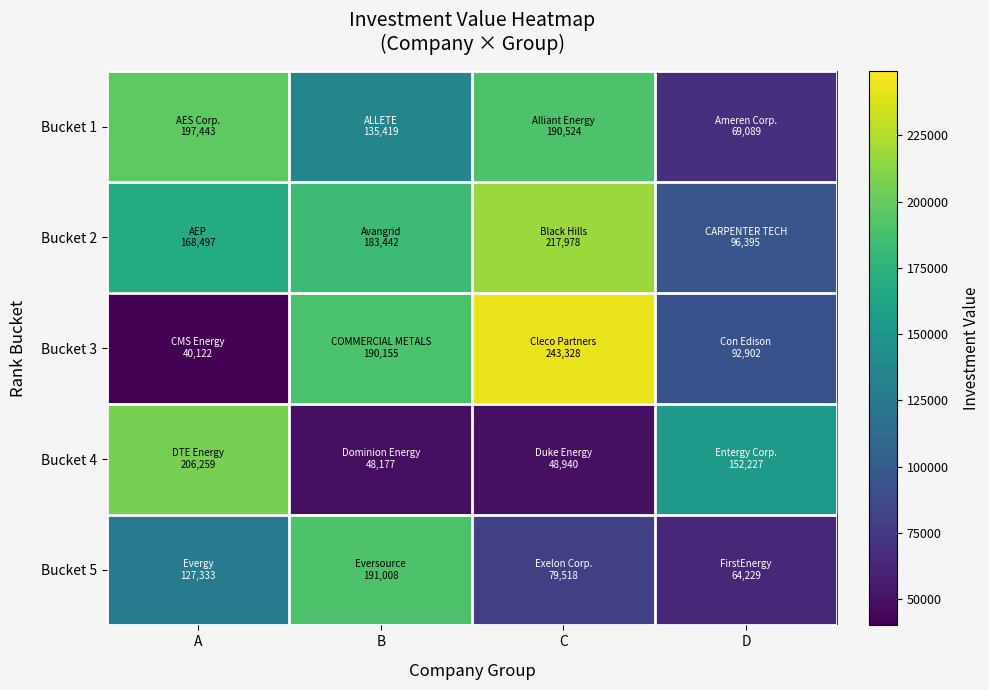

Reading right to left, extract all data points from this chart.

Bucket 1: D=69089	C=190524	B=135419	A=197443
Bucket 2: D=96395	C=217978	B=183442	A=168497
Bucket 3: D=92902	C=243328	B=190155	A=40122
Bucket 4: D=152227	C=48940	B=48177	A=206259
Bucket 5: D=64229	C=79518	B=191008	A=127333